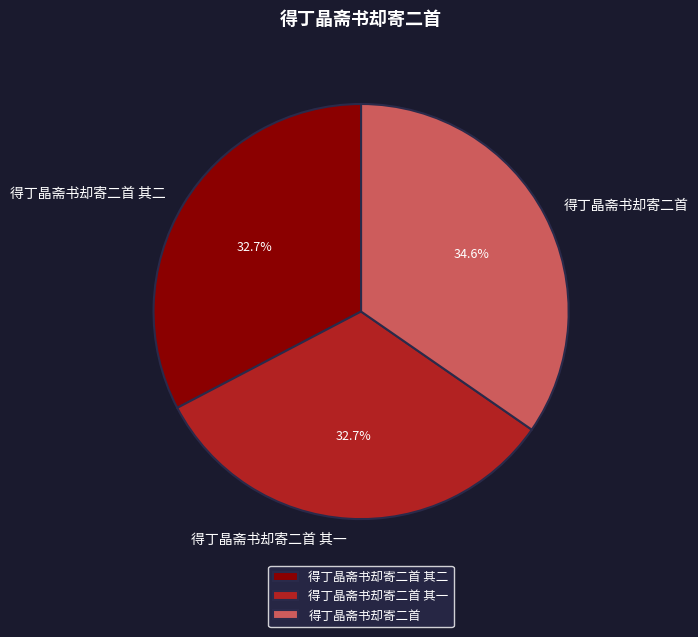

What is the ratio of the value at 得丁晶斋书却寄二首 to the value at 得丁晶斋书却寄二首 其一?

1.1